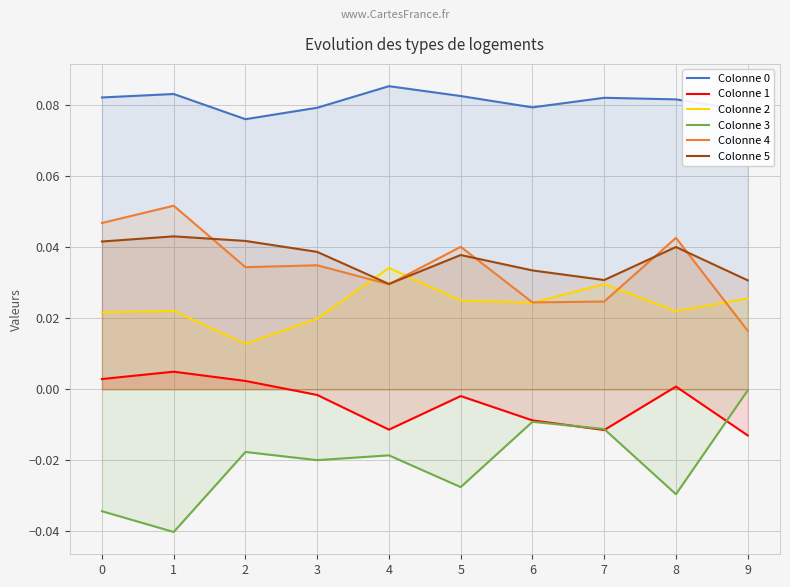

At which category is the sum across all series the highest?

1